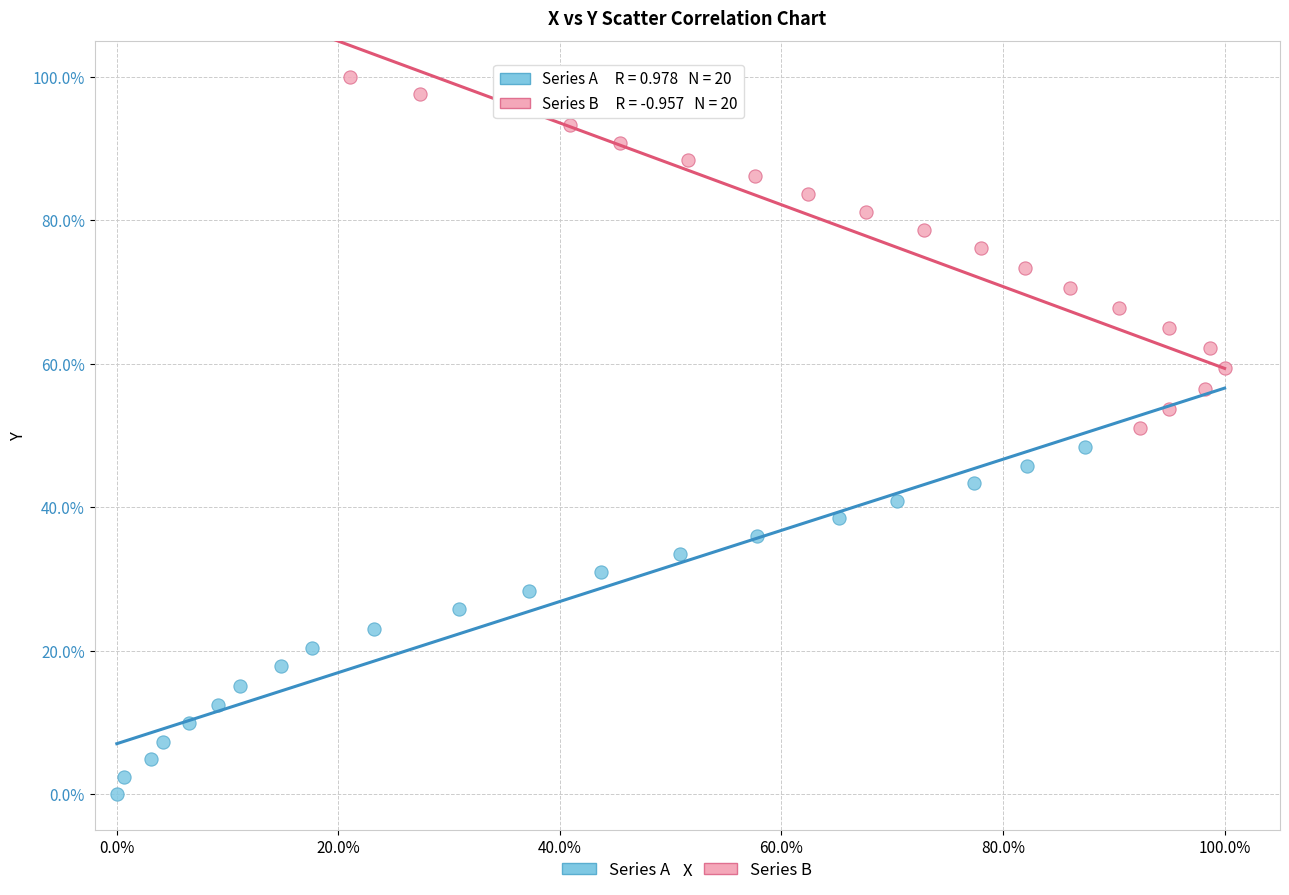

What are all the series names shown in the legend?

Series A, Series B